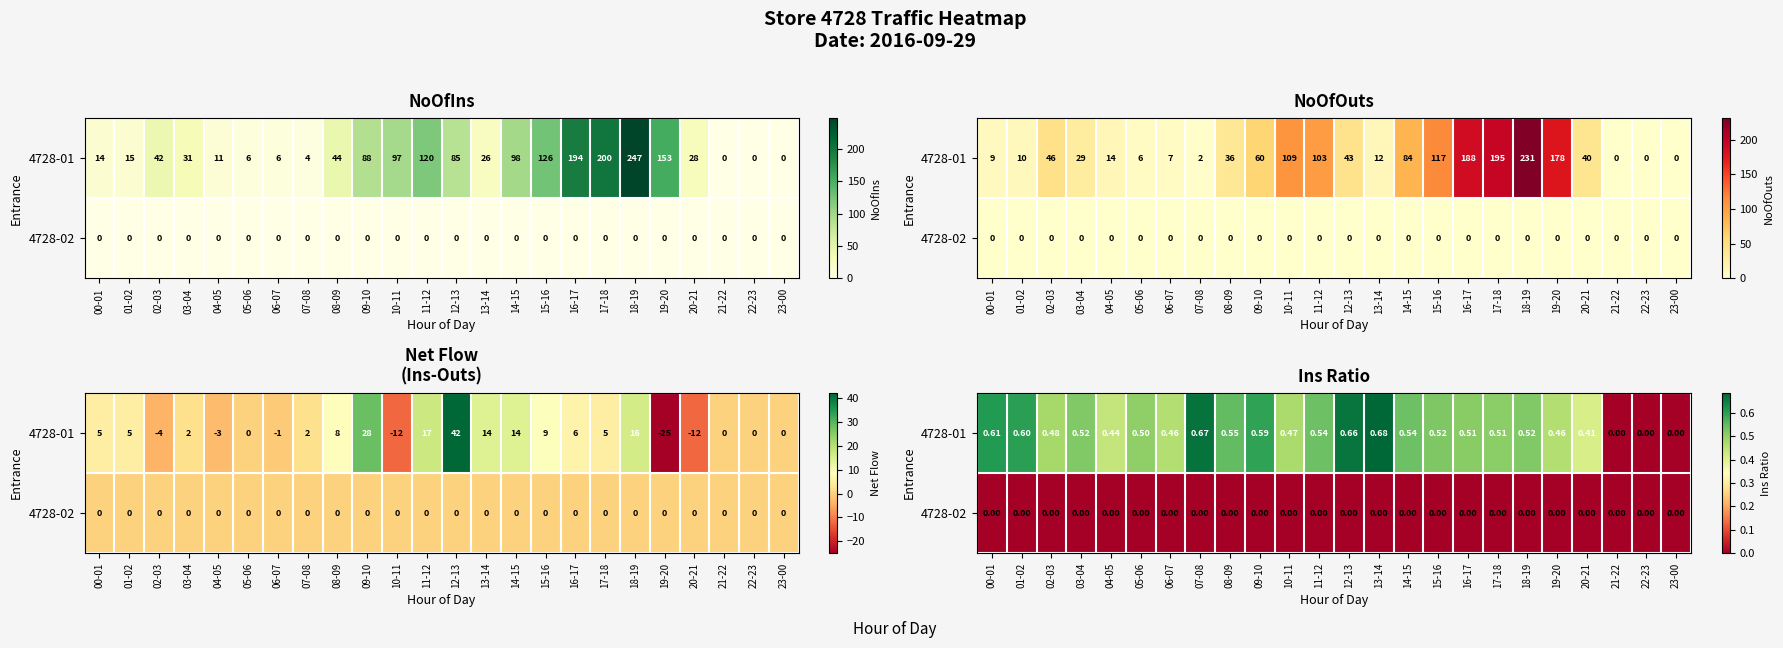

At which category is the sum across all series the highest?

13-14